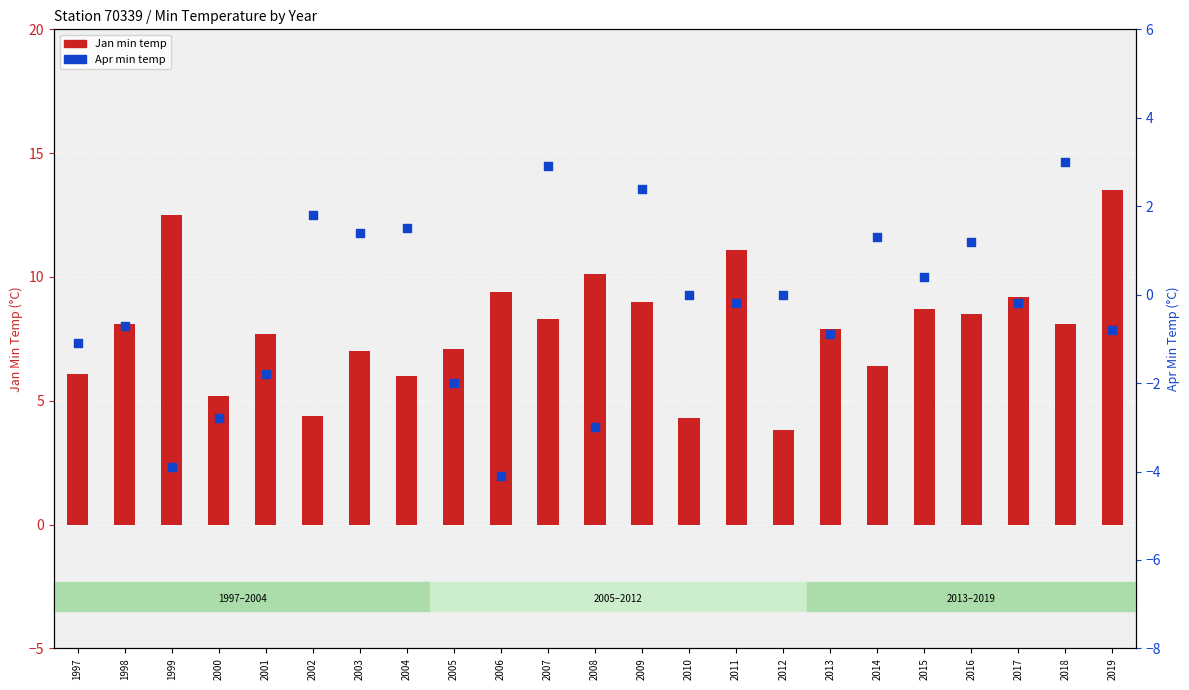

What are all the series names shown in the legend?

Jan, Apr